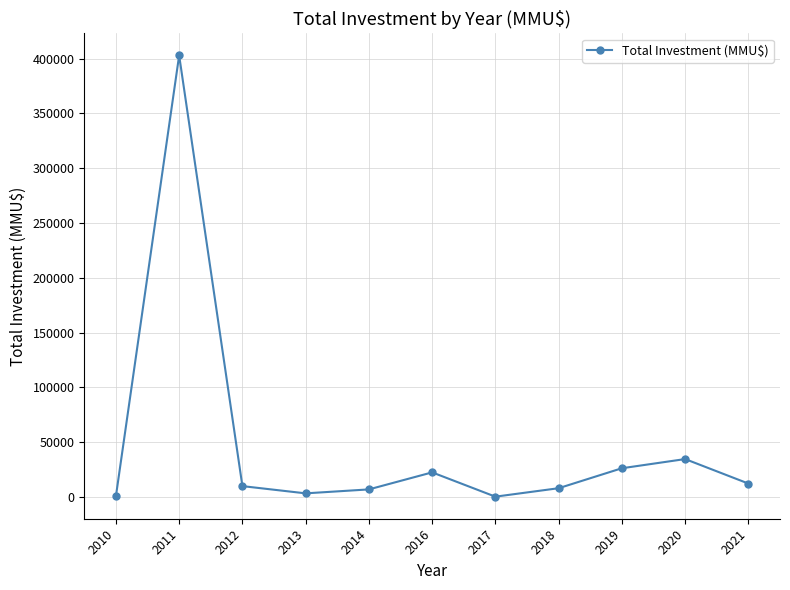

What value does the data have at 2013, to the nearest 50?

3150